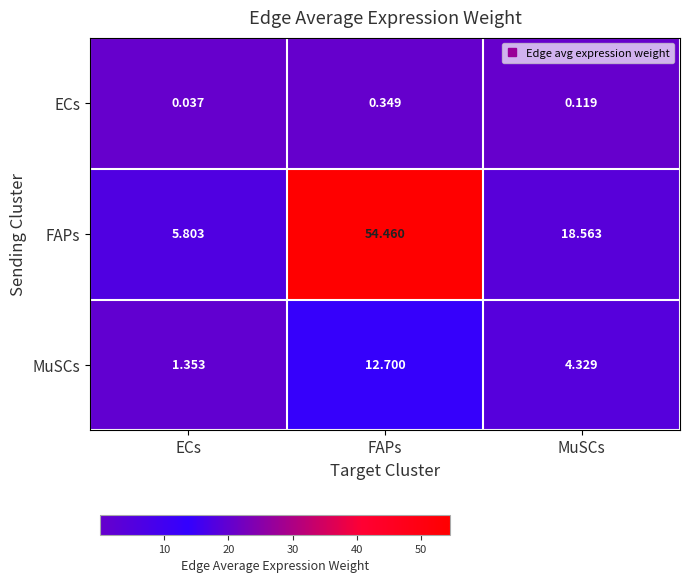

Which series has the largest total across all categories?

FAPs